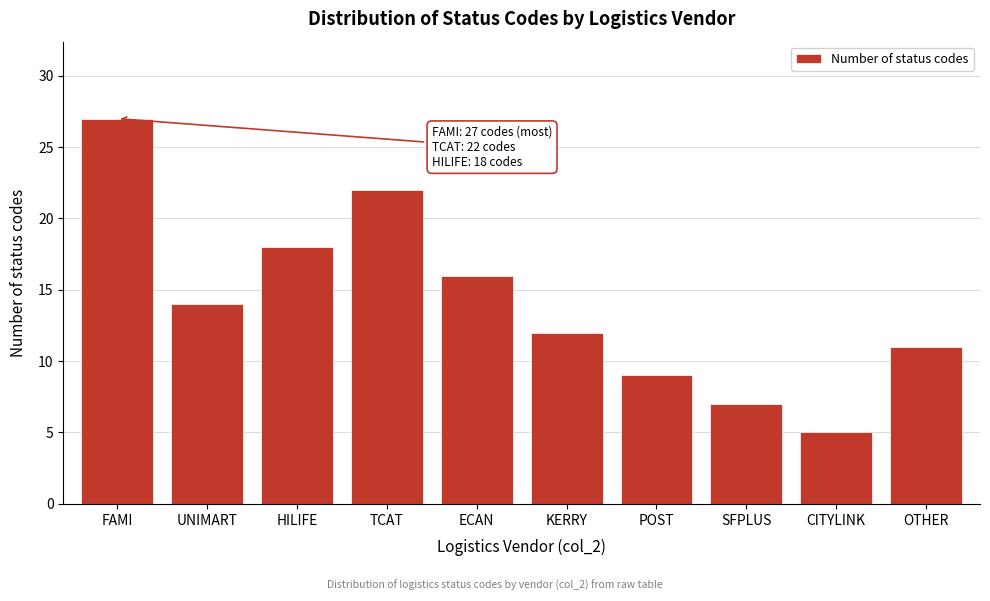

Reading left to right, transcribe all the data shown in this chart.

27	14	18	22	16	12	9	7	5	11